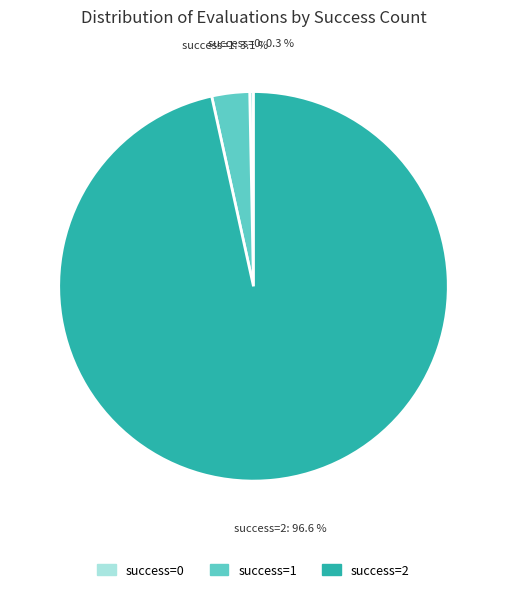

Is there a majority slice in this chart?

Yes